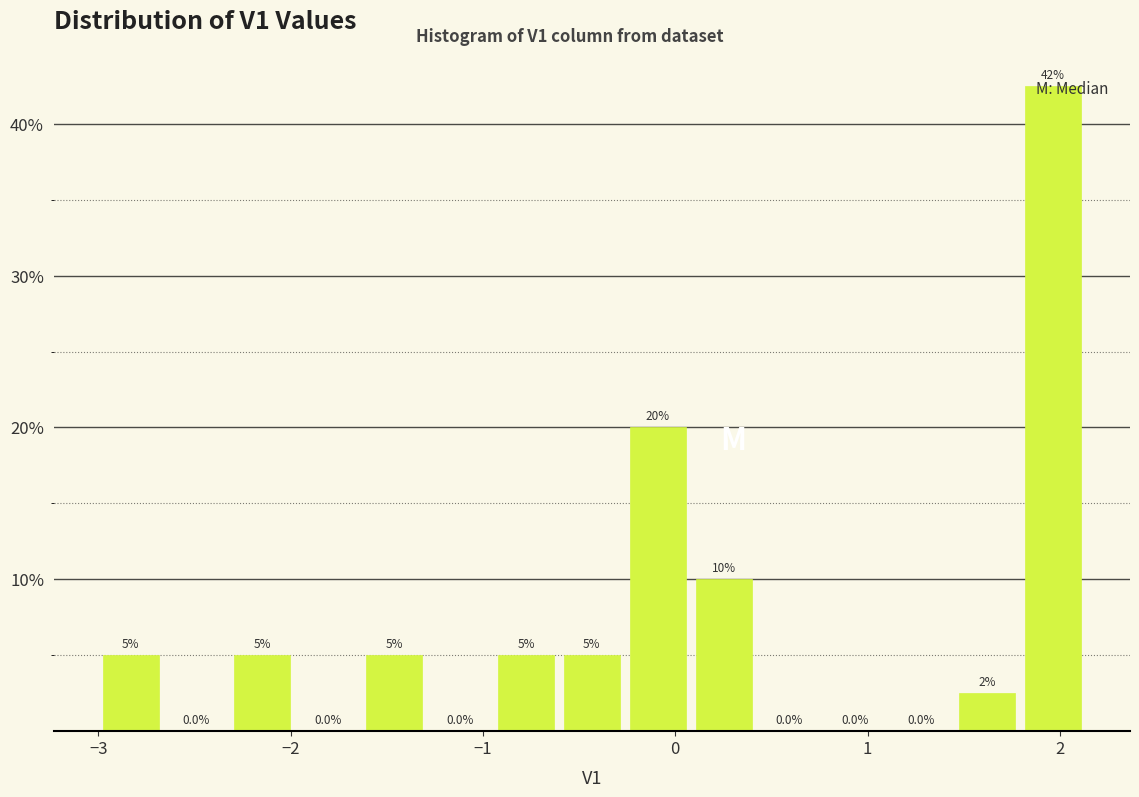

Around what value on the x-axis is the tallest bar? Give the approximate position of its centre, as read against the axis.

2.0